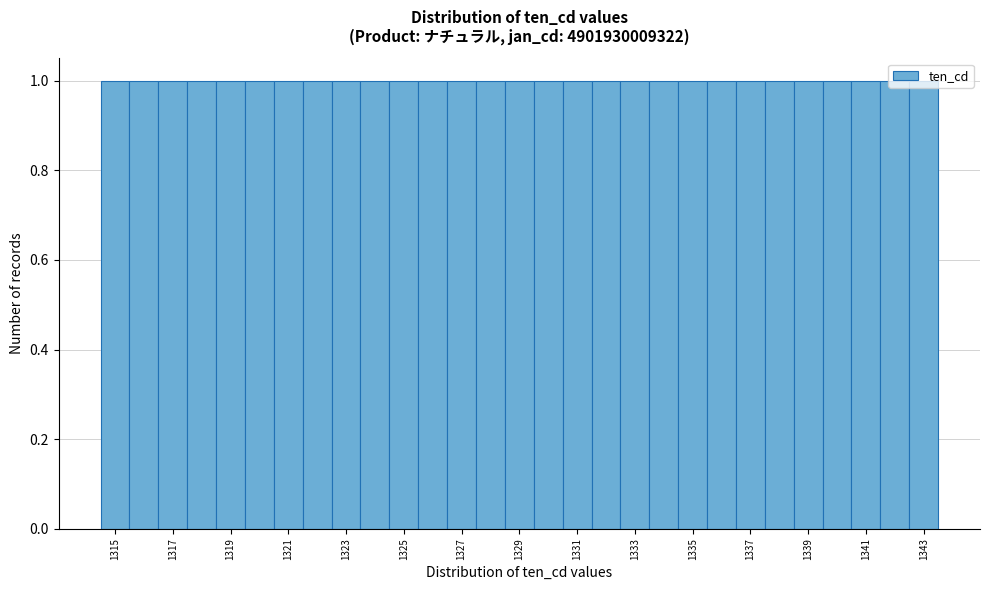

What is the height of the bar covering 1319.5 to 1320.5 on the x-axis? Neither the bar edges nor the heights are printed on the chart, so give them approximately, as read against the axes.

1